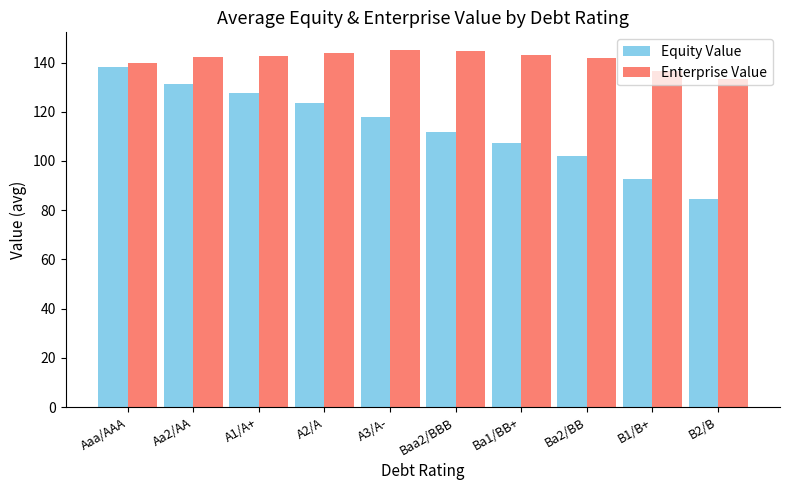

What is the difference between the highest and lowest values at B1/B+?

43.8